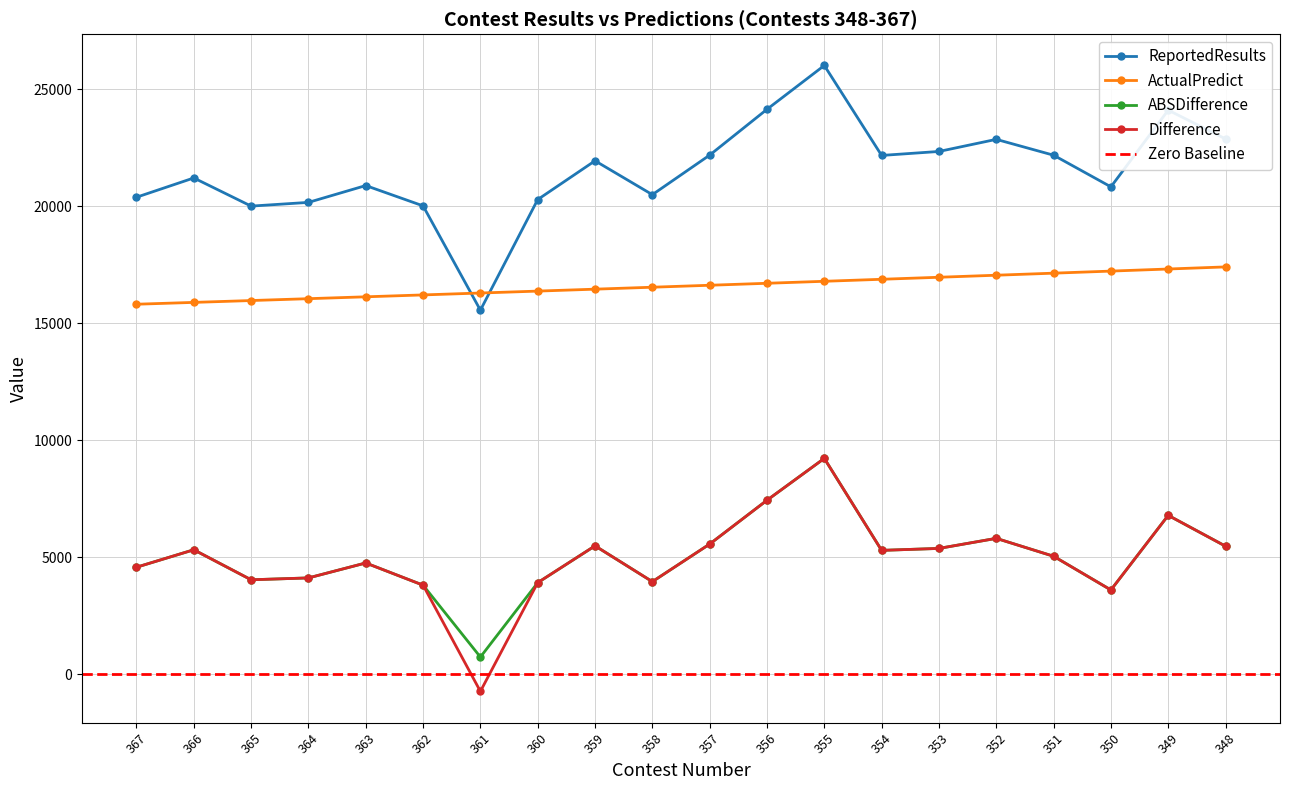

At which label does ReportedResults first exceed 21937?

357